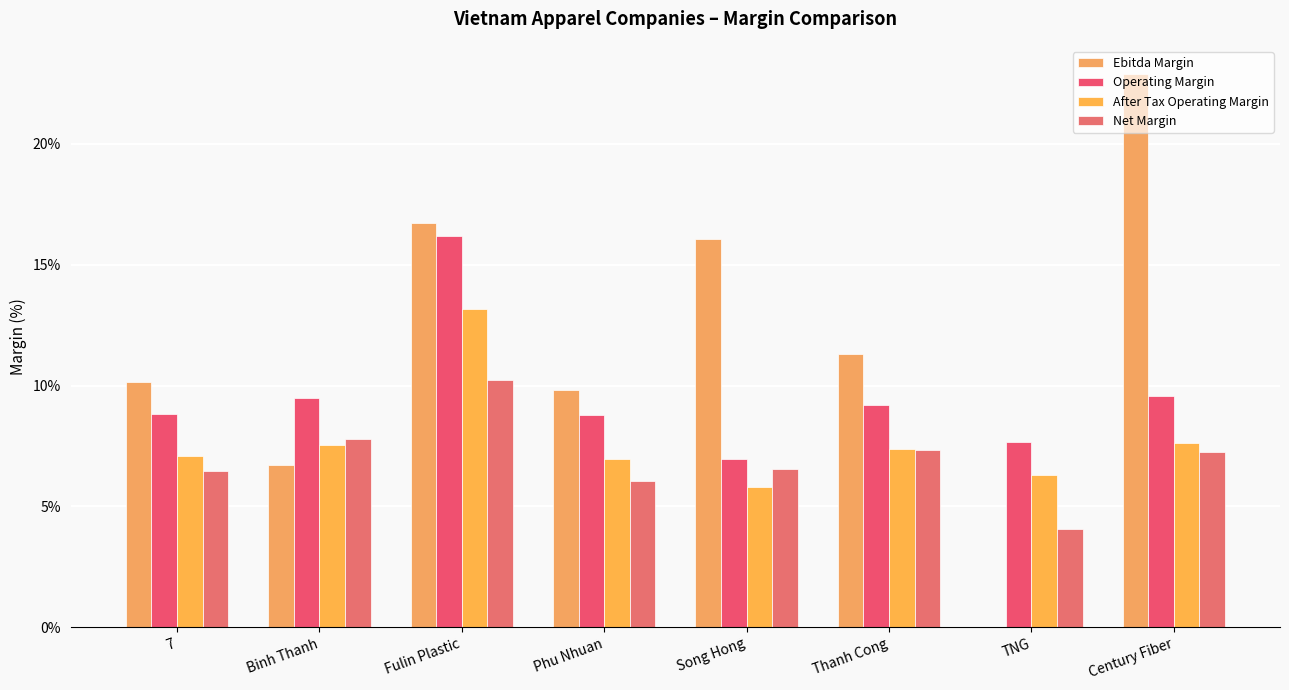

How many groups of bars are there?

8